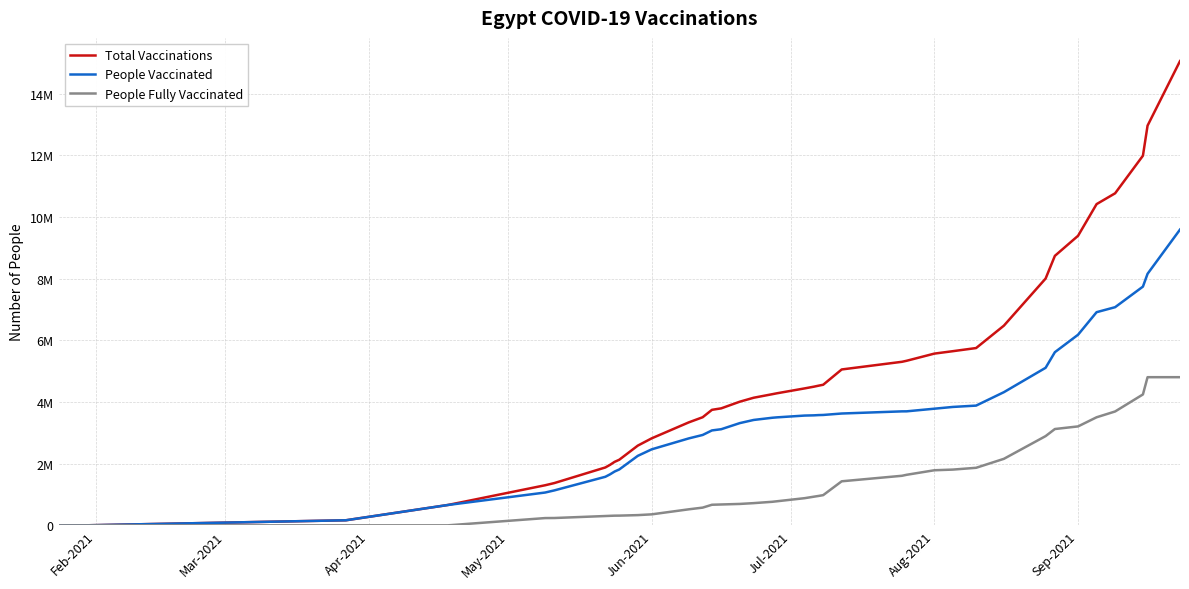

What are all the series names shown in the legend?

Total Vaccinations, People Vaccinated, People Fully Vaccinated